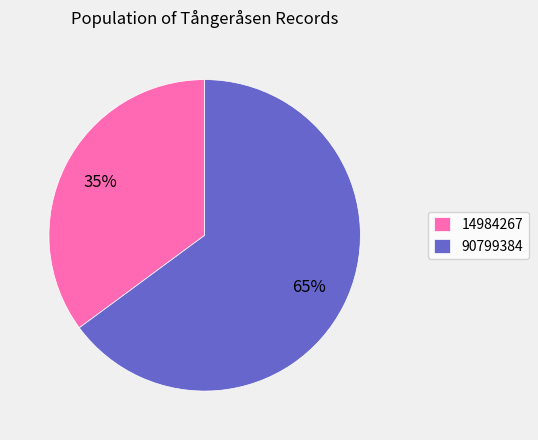

To the nearest percent, what is the average slice percentage?

50%